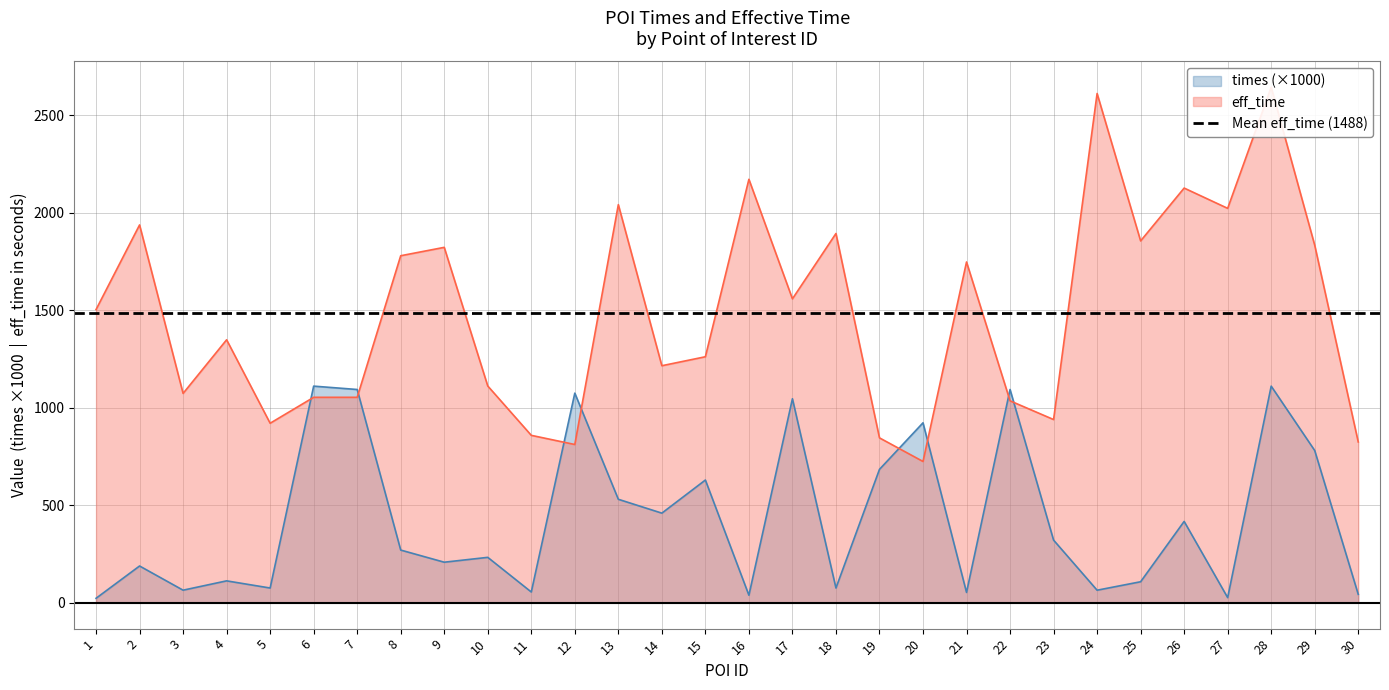

Which category has the lowest value in the times series?

1